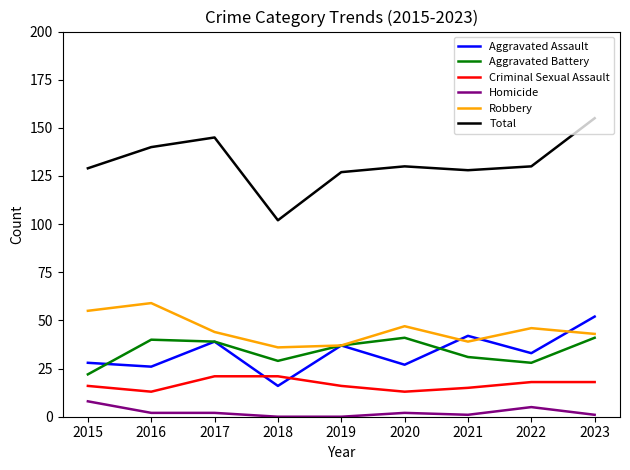

What is the sum of the Criminal Sexual Assault values at 2021 and 2022?

33